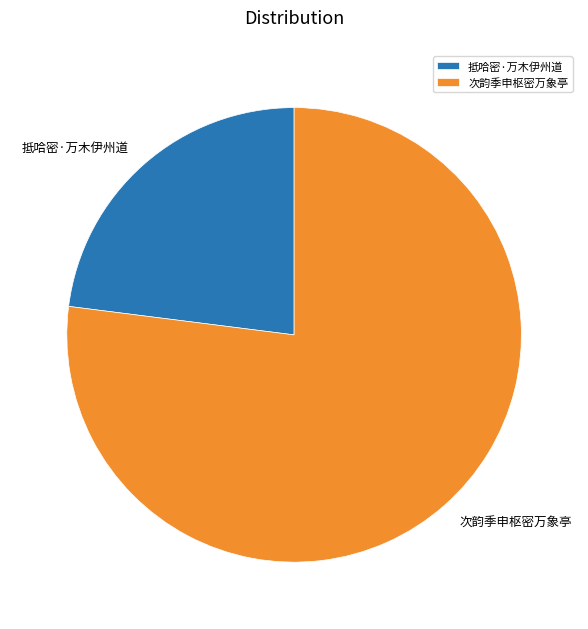

How many slices are in this pie chart?

2